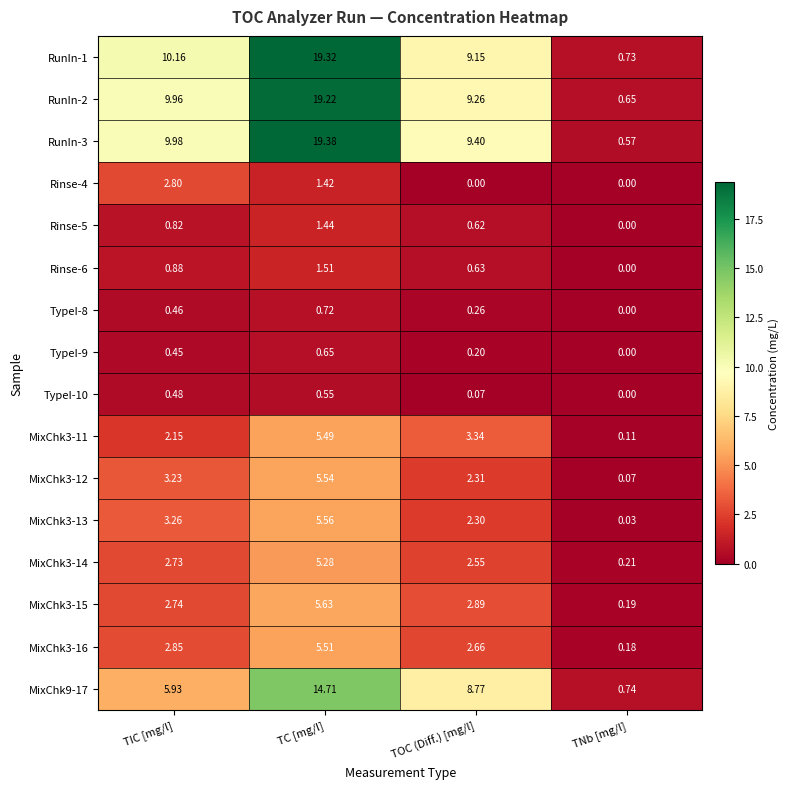

At which label does TypeI-10 reach its minimum?

TNb [mg/l]